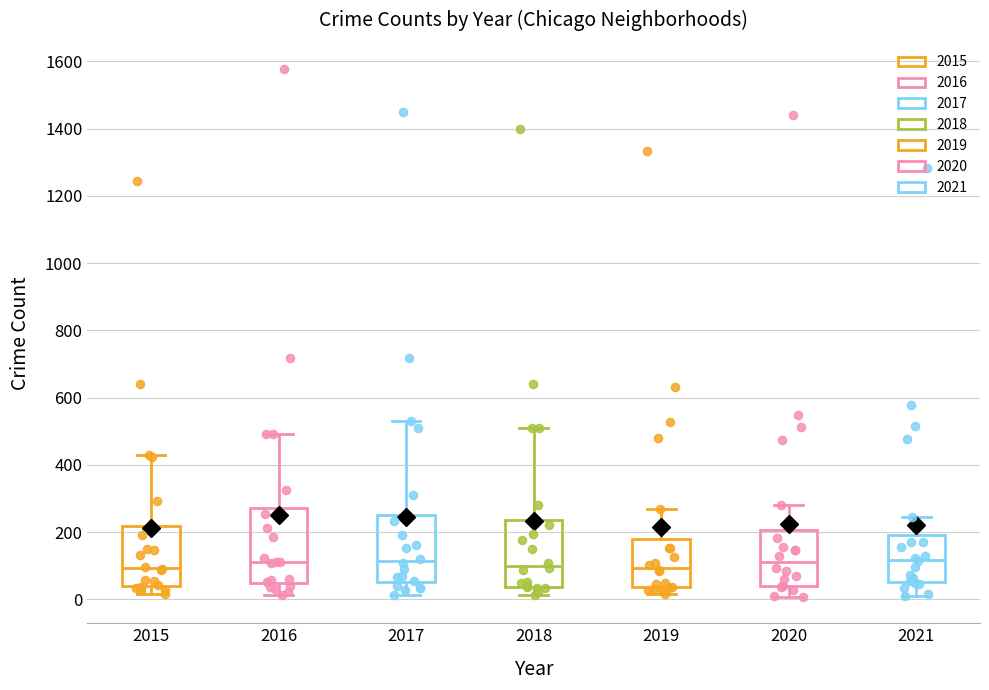

Which box is the tallest, from its lower edge to its upper edge?

2016